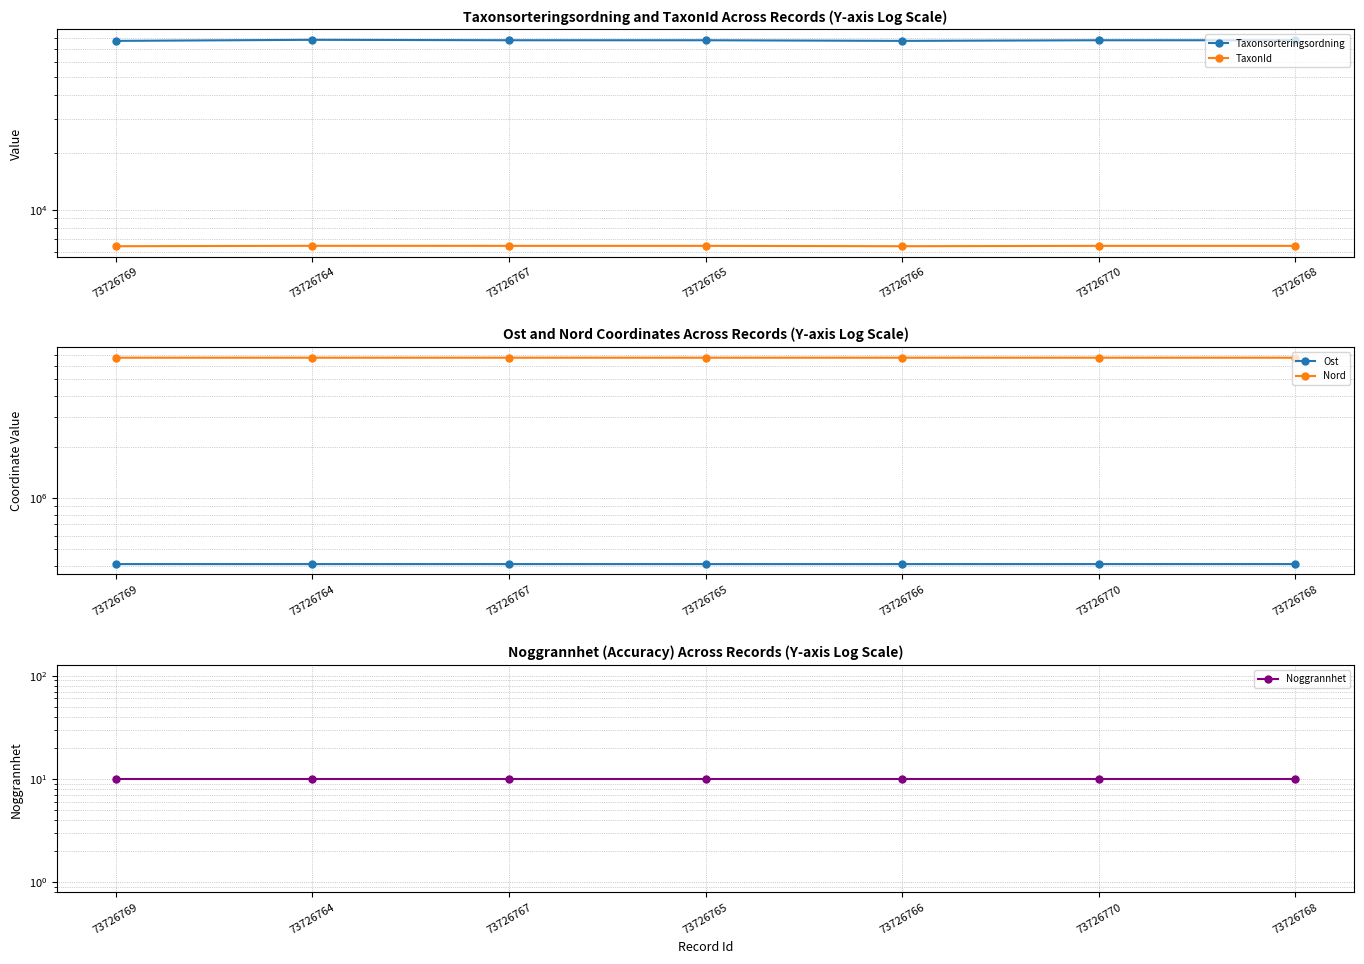

True or false: Taxonsorteringsordning has more than 2 interior local peaks.

False